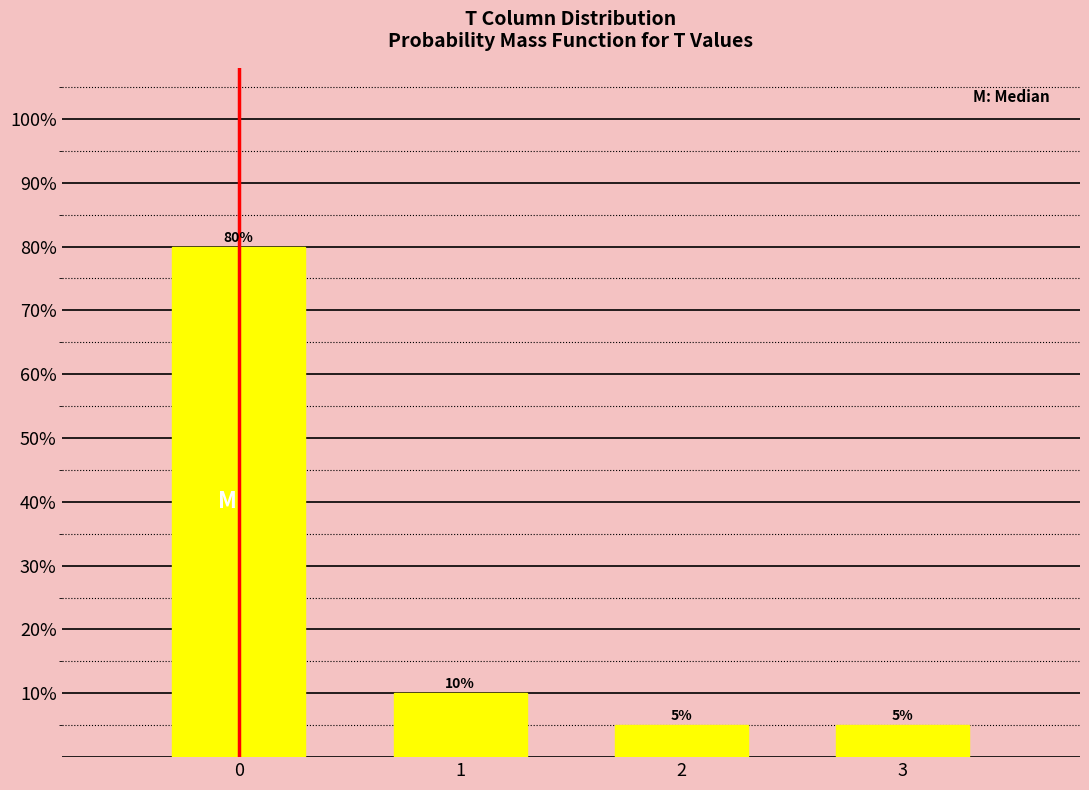

Reading left to right, list all the values displayed in this chart.

80	10	5	5